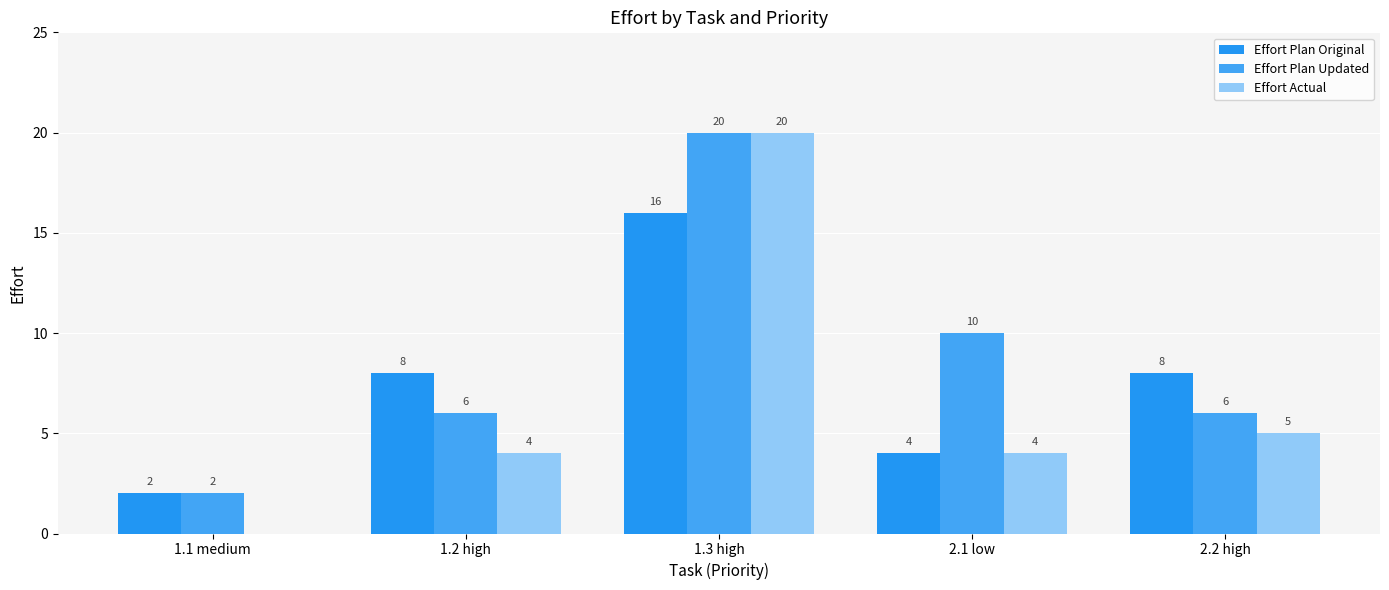

Count the Effort Plan Updated values in the range 6 to 10.

3